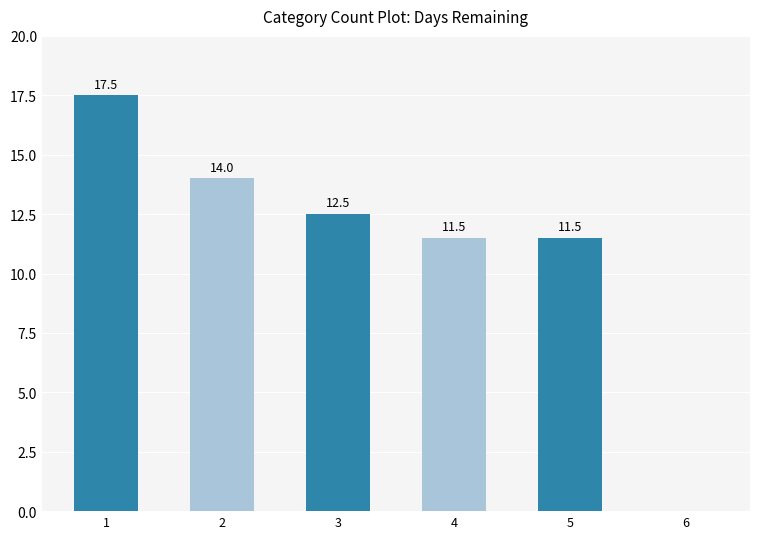

At which label does the data first exceed 12?

1